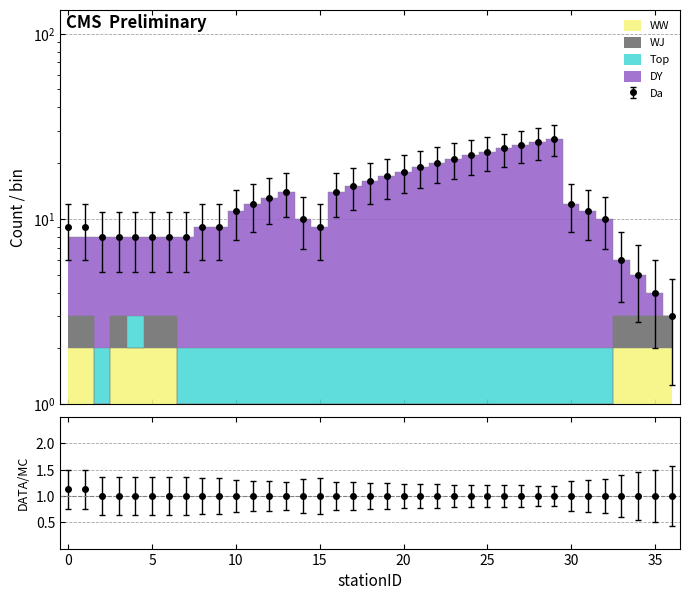

What is the highest value of the DY series?

27